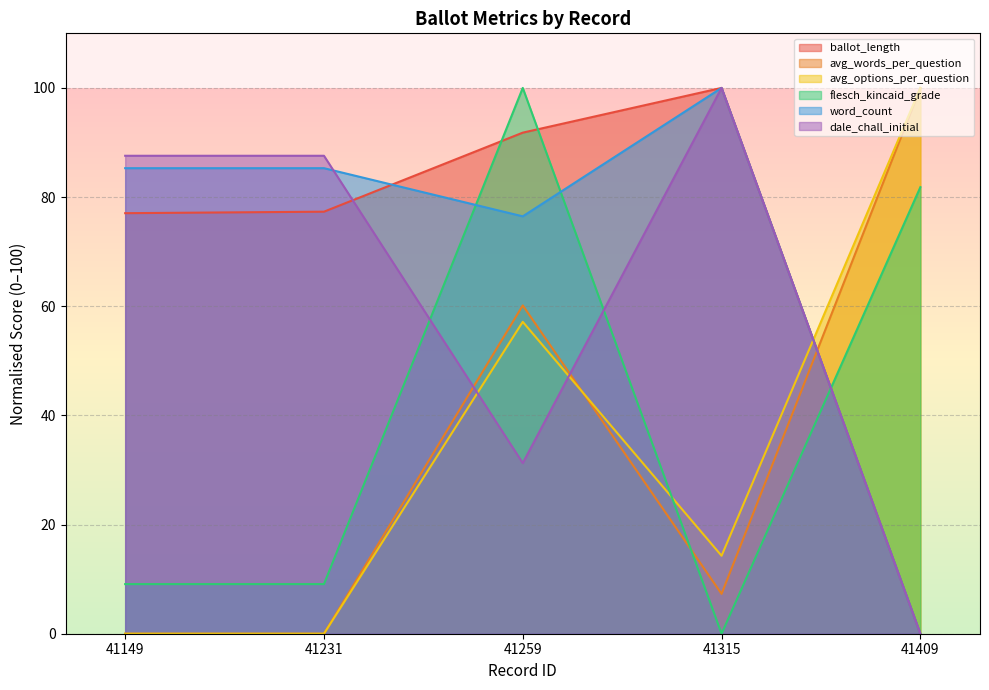

At which category is the sum across all series the highest?

41259